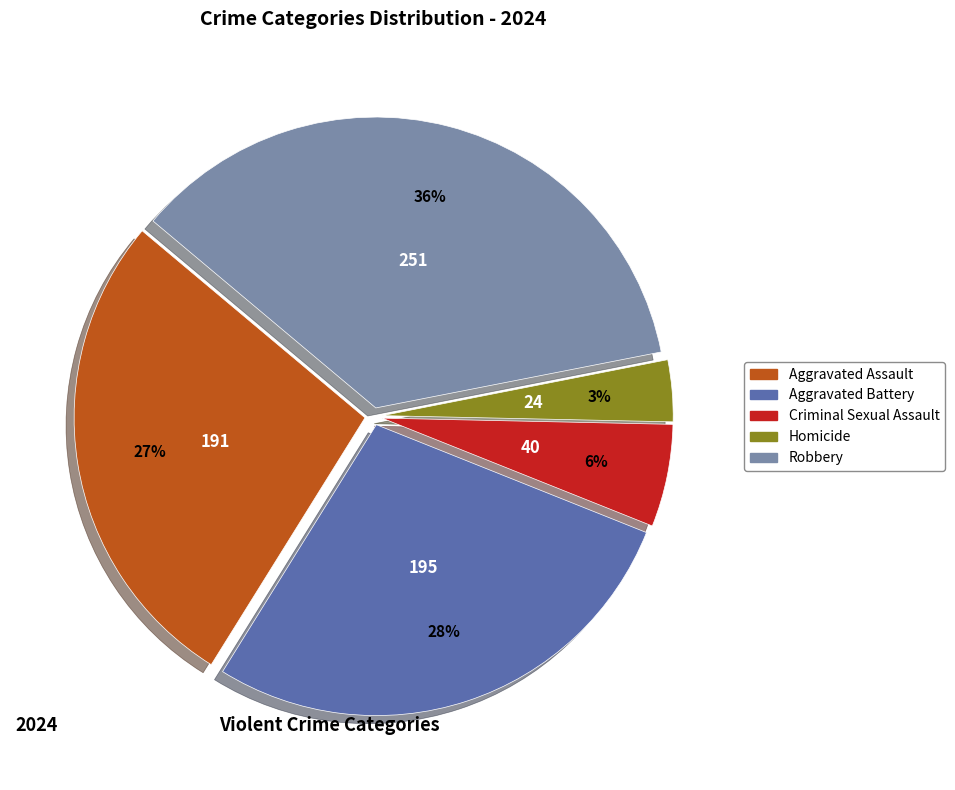

Is the sum of Homicide and Aggravated Assault greater than half?

No